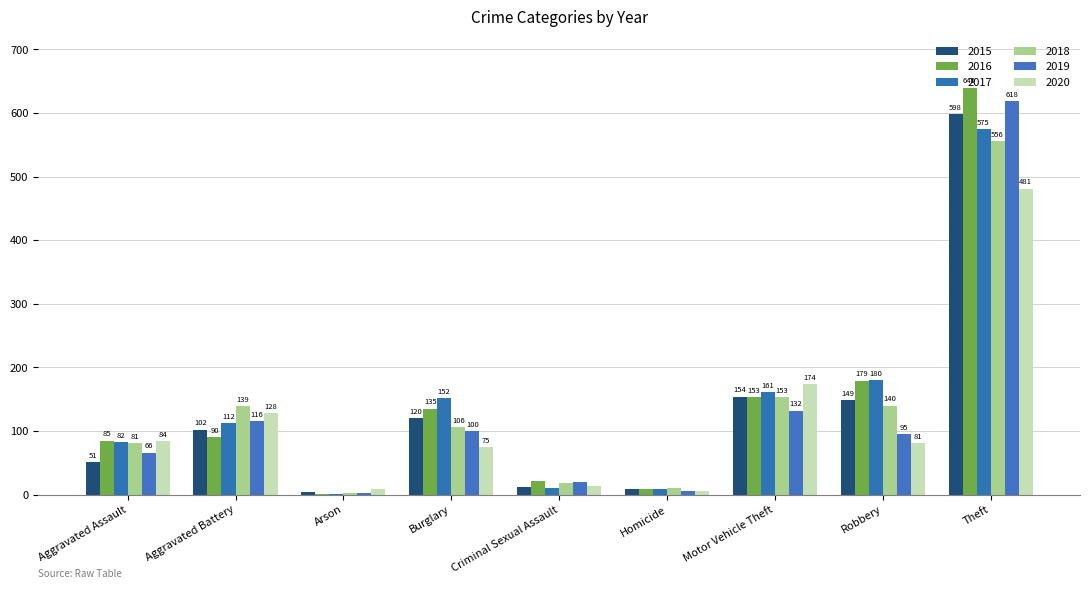

What is the approximate value of 2015 at Robbery, to the nearest 10?

150